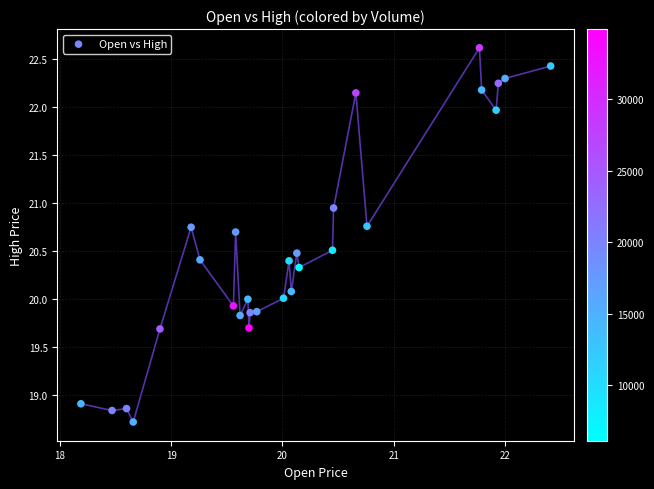

What is the range of X values (max minus min)?

4.2